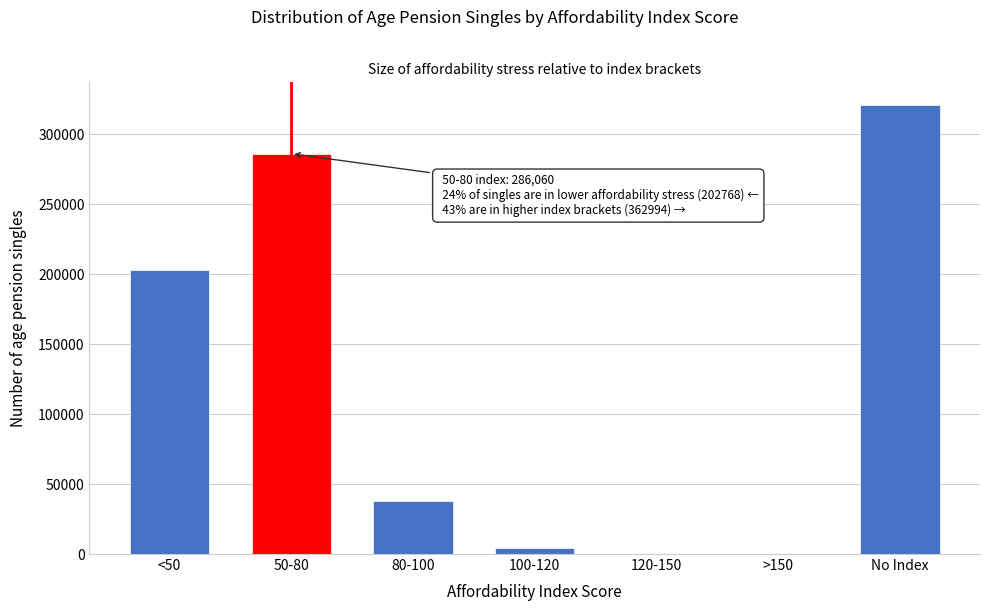

Reading left to right, extract all data points from this chart.

<50=202768	50-80=286060	80-100=38011	100-120=3960	120-150=0	>150=0	No Index=321023